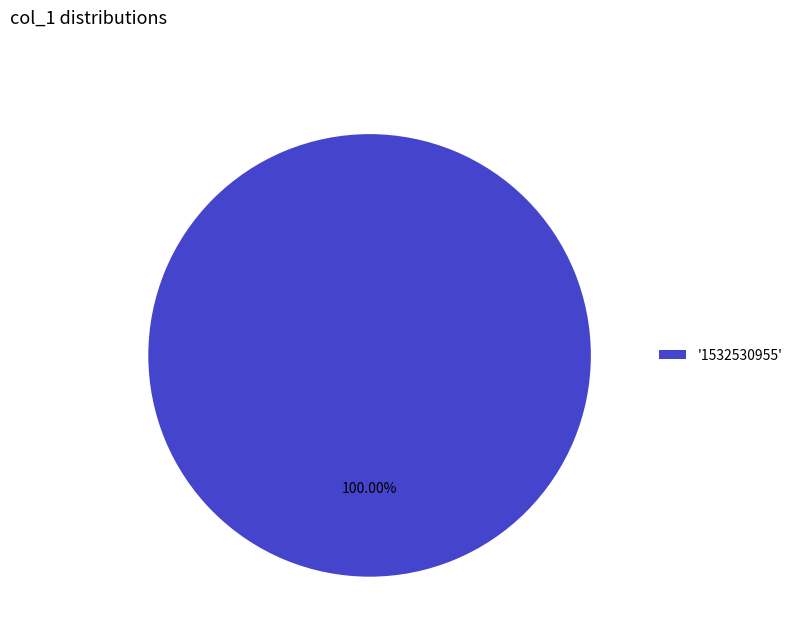

Which slice represents more than half of the pie?

'1532530955'